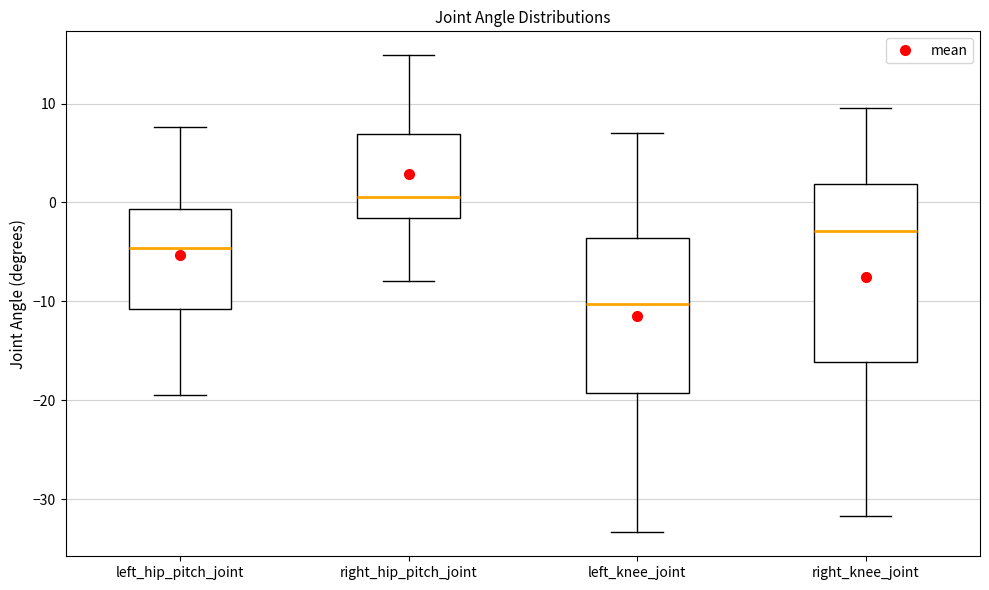

Reading left to right, transcribe this box plot: for each box, give where its median line is, the range the box spans, and where its two whiskers end, as read against the y-axis. The values are not printed on the chart, so give them approximately, as read against the axis.

left_hip_pitch_joint: median -5, box -11 to -1, whiskers -19 to 8
right_hip_pitch_joint: median 1, box -2 to 7, whiskers -8 to 15
left_knee_joint: median -10, box -19 to -4, whiskers -33 to 7
right_knee_joint: median -3, box -16 to 2, whiskers -32 to 10